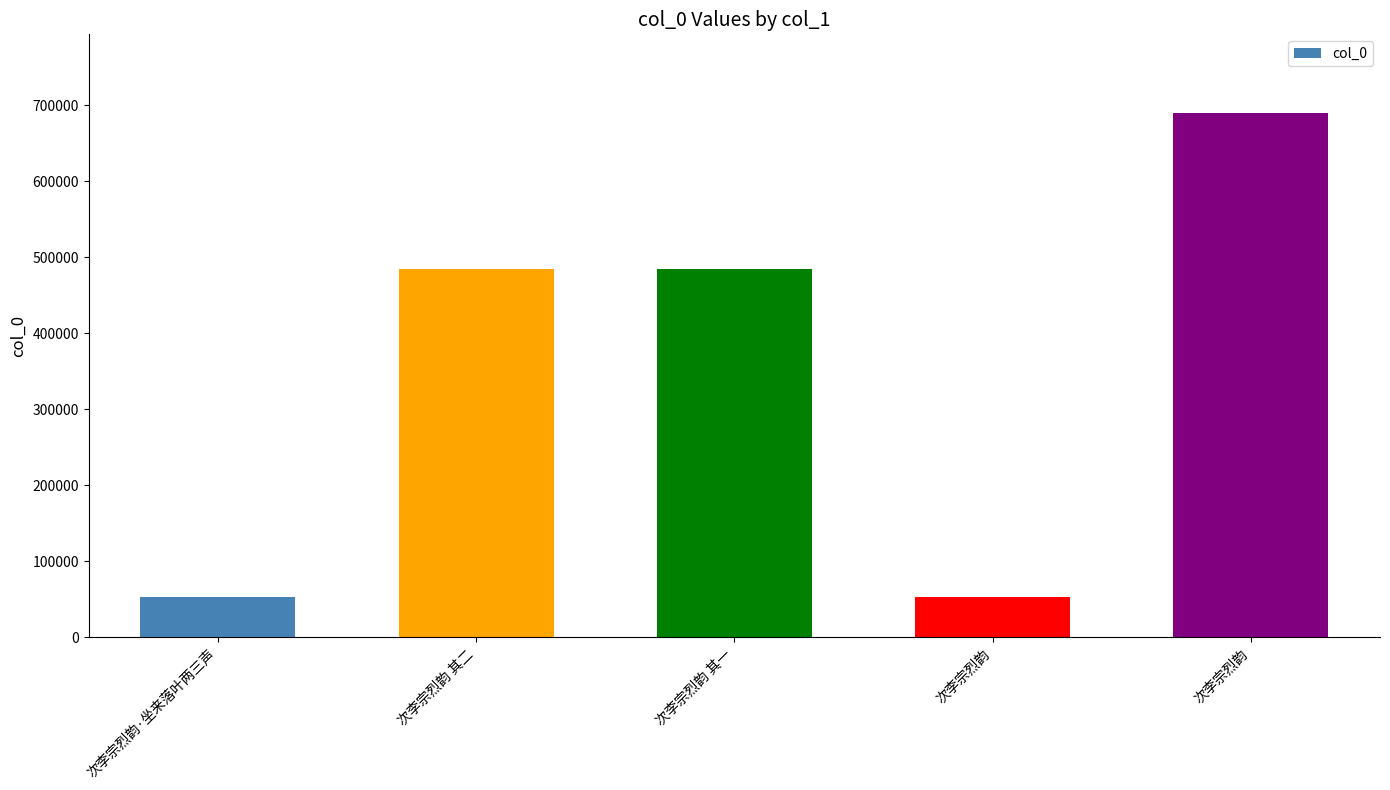

How many series are shown in this chart?

1